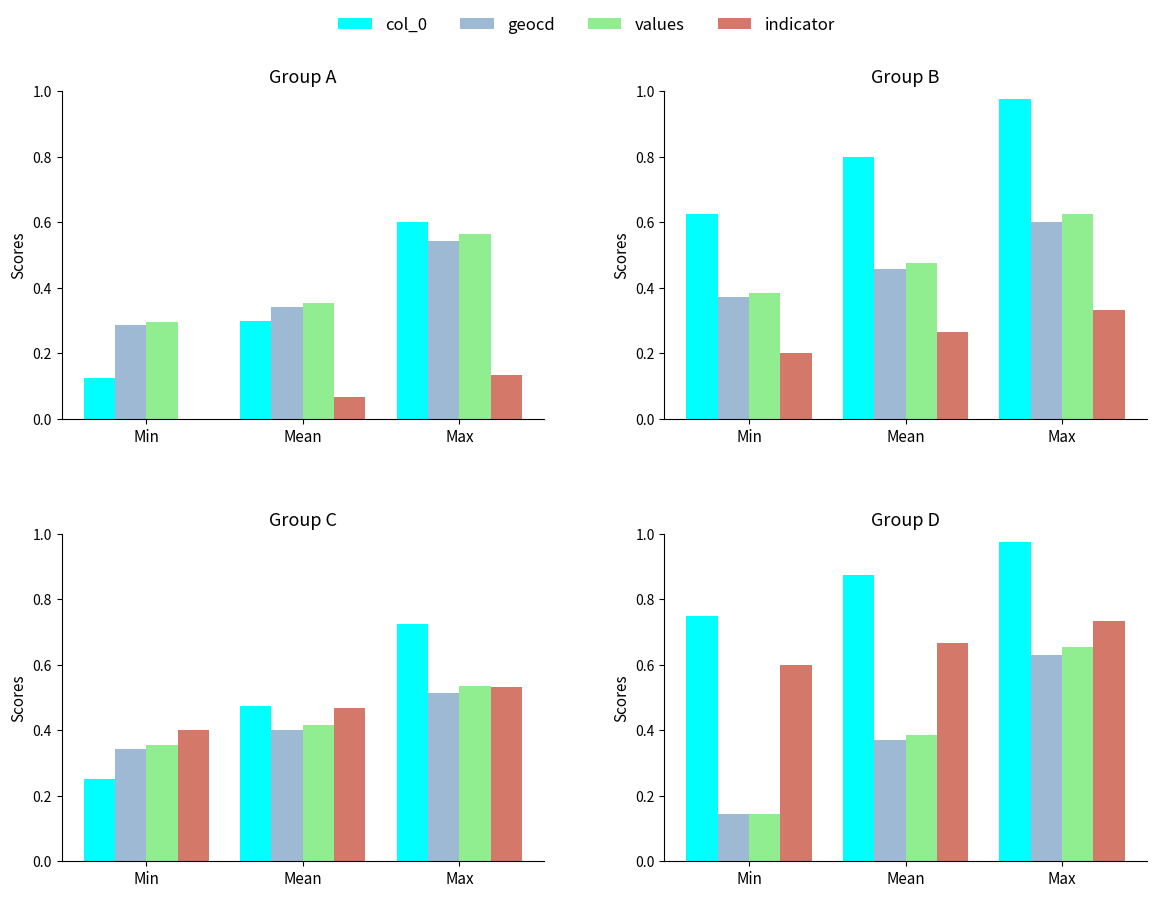

What is the sum of the values values at Mean and Max?

1.0